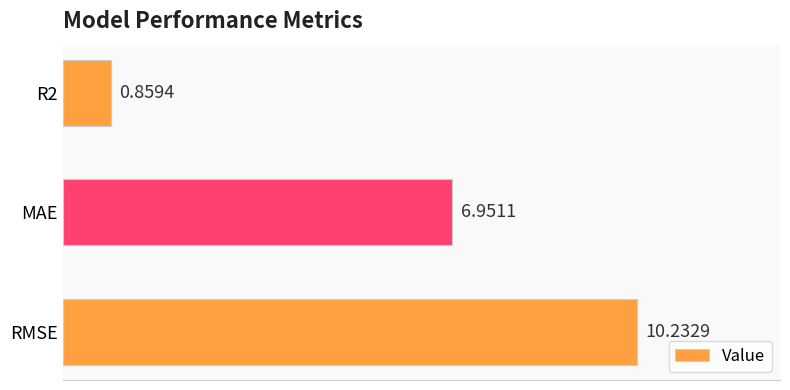

Which has a higher value, MAE or R2?

MAE